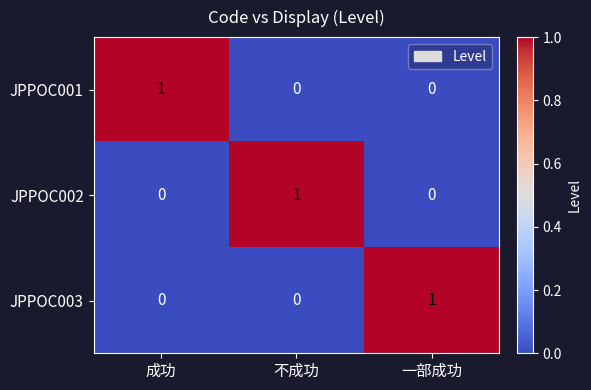

Is it true that JPPOC003 equals 0 at 不成功?

True